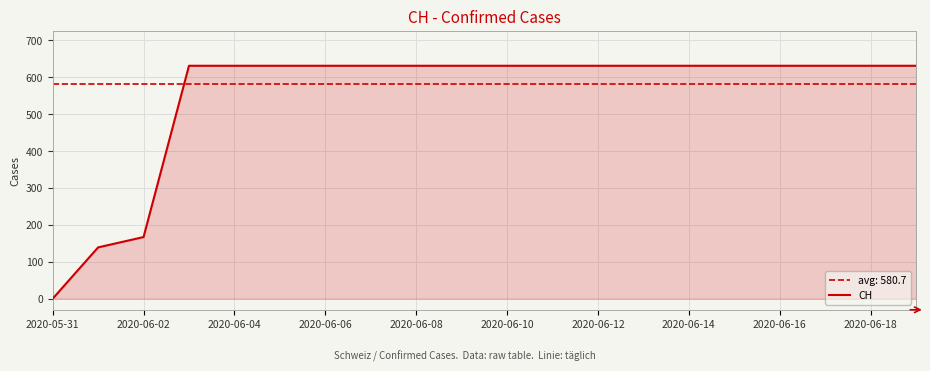

How many values are above zero?

19